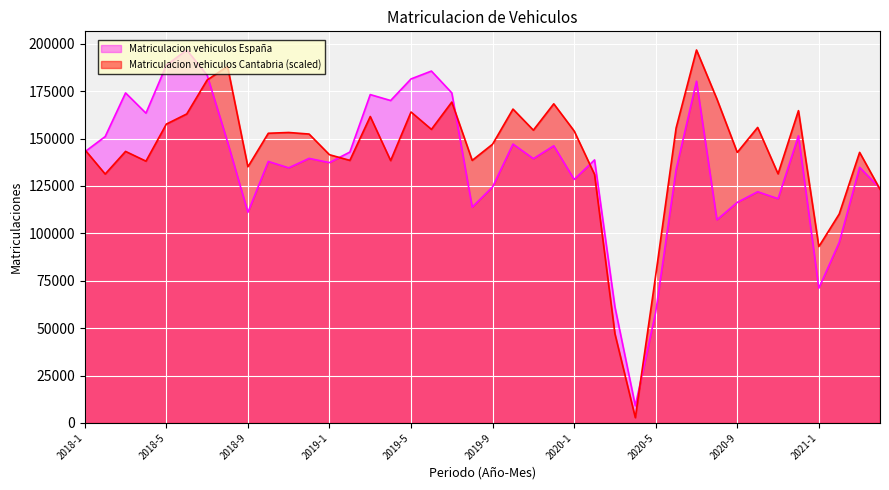

What is the lowest value of the Matriculacion vehiculos Cantabria series?

2777.8